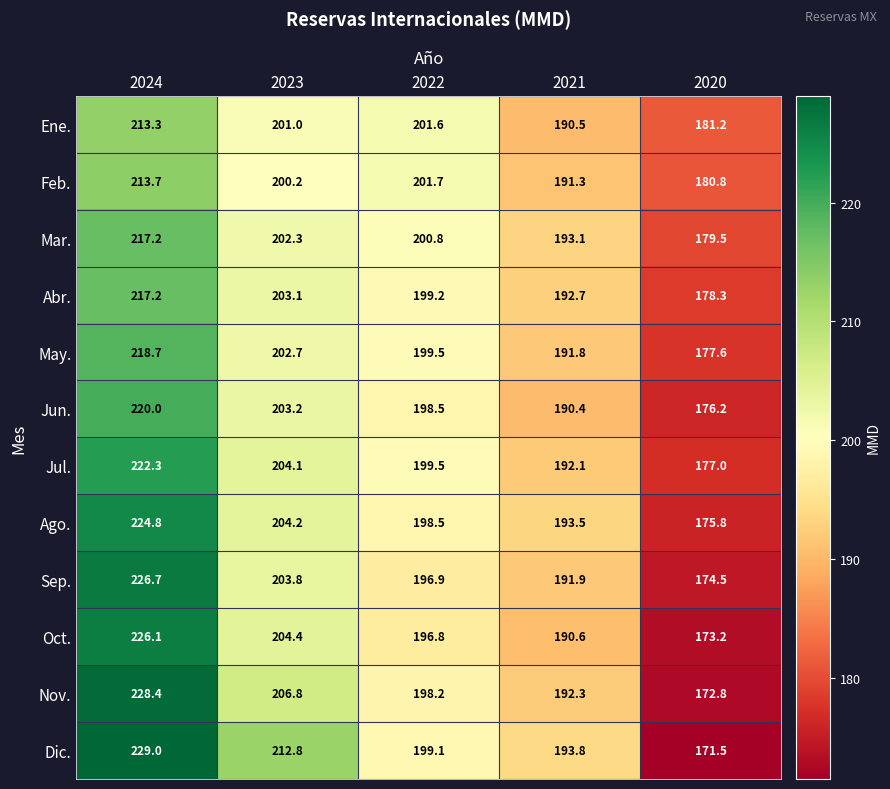

How many categories are shown in the chart?

5